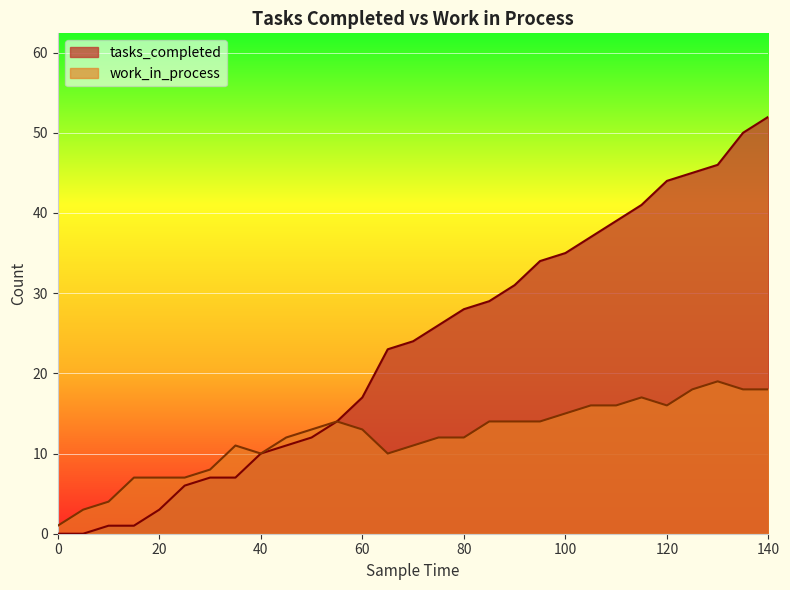

What are all the series names shown in the legend?

tasks_completed, work_in_process